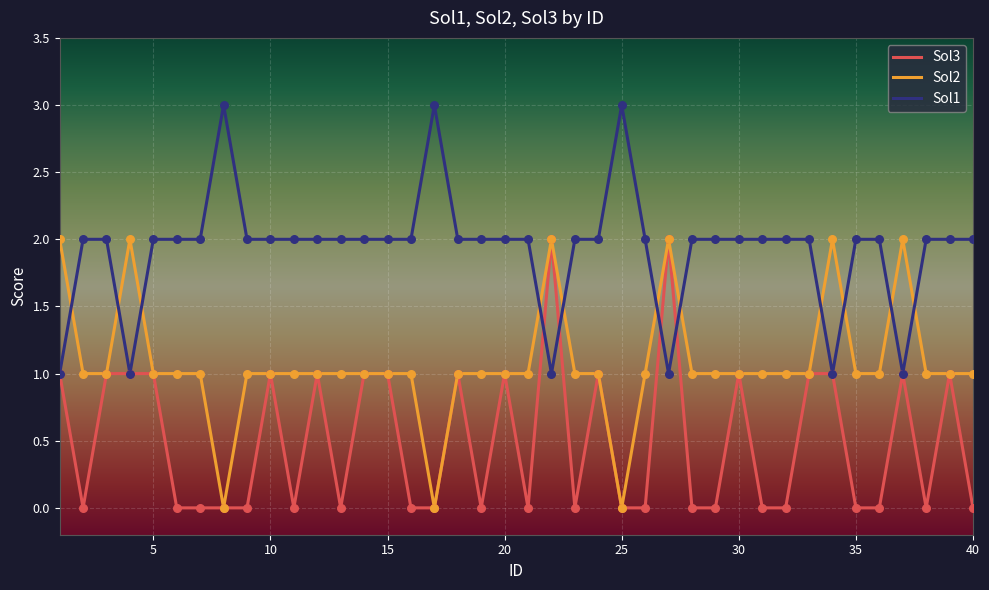

Which series has the largest total across all categories?

Sol1